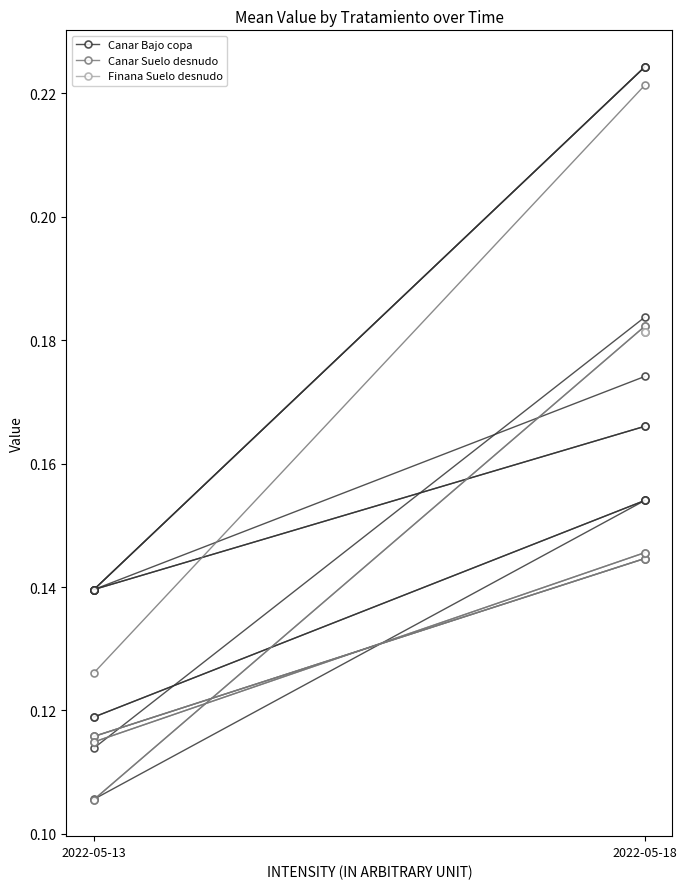

Rank the series by their maximum value, from highest to lowest.

Canar Bajo copa, Canar Suelo desnudo, Finana Suelo desnudo